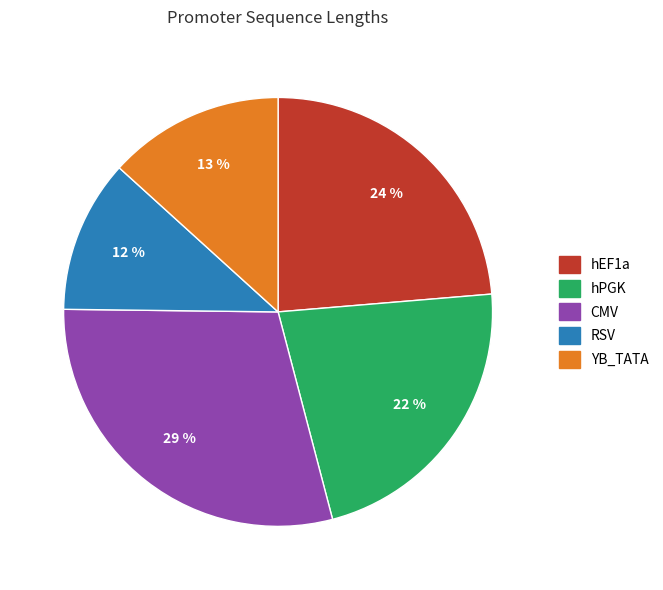

Which slice is the largest?

CMV